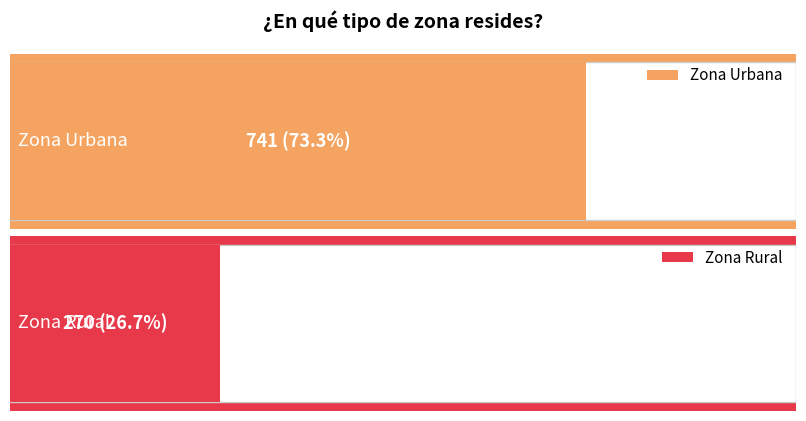

What is the value of the 1st bar from the left?

741